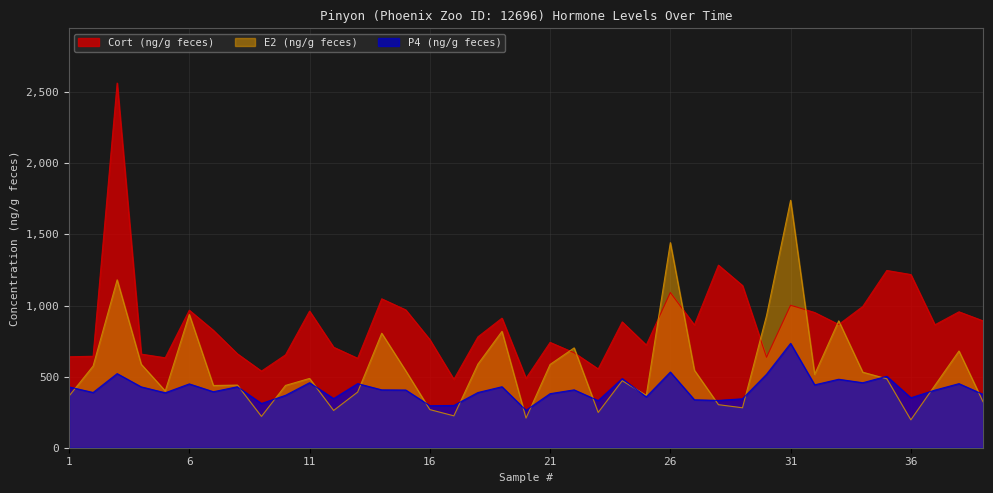

Reading left to right, extract all data points from this chart.

Cort (ng/g feces): 639.6	643.4	2565.1	658.3	632.6	967.0	825.7	660.3	538.9	653.3	960.9	706.8	629.0	1047.3	969.3	760.4	481.0	779.9	911.3	487.7	740.8	668.0	554.1	884.9	721.8	1091.7	863.2	1284.2	1140.7	636.1	1002.3	951.0	866.5	993.8	1246.7	1218.1	864.6	956.0	892.4
P4 (ng/g feces): 427.4	388.5	521.2	428.1	386.4	448.9	393.8	428.7	311.1	368.6	457.3	345.5	450.8	407.0	405.8	295.5	297.4	388.3	428.9	263.2	380.1	407.0	331.4	486.0	357.8	532.3	337.3	332.7	344.3	516.6	734.0	442.2	481.6	457.1	502.5	351.3	405.1	450.6	375.5
E2 (ng/g feces): 363.4	574.4	1180.9	587.2	399.4	937.4	437.7	440.6	220.2	438.3	487.3	262.0	391.6	805.2	540.8	268.2	224.4	588.2	818.6	208.3	585.8	702.3	248.2	471.4	368.2	1442.5	545.4	302.8	281.0	930.1	1740.4	516.2	892.3	531.2	485.0	196.2	438.7	680.3	323.3